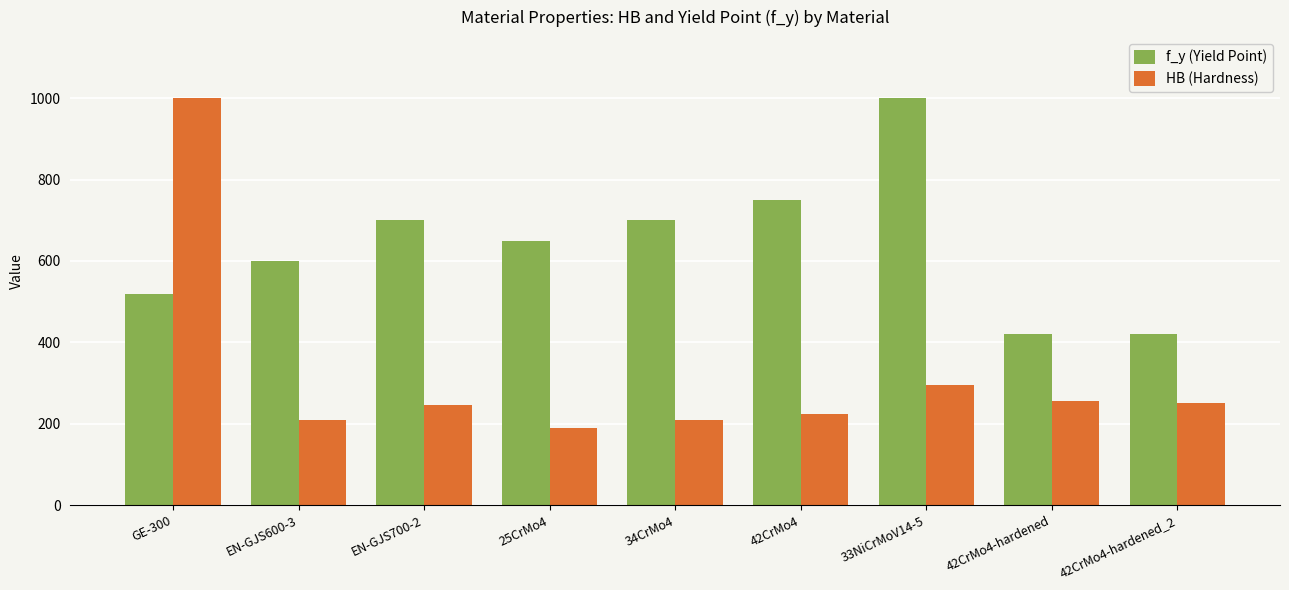

How many bars are there in each group?

2